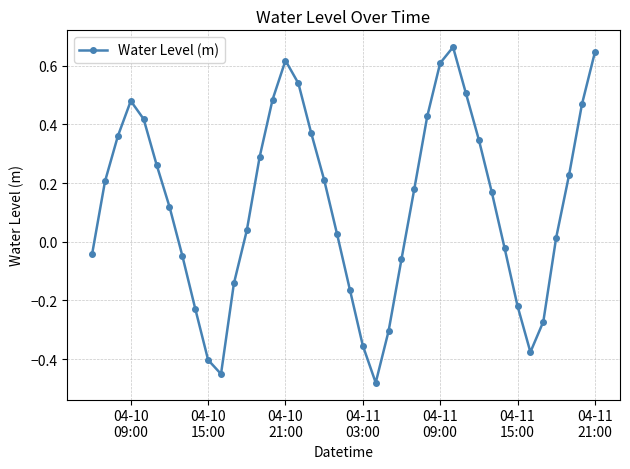

What is the difference between the maximum and minimum values?

1.1